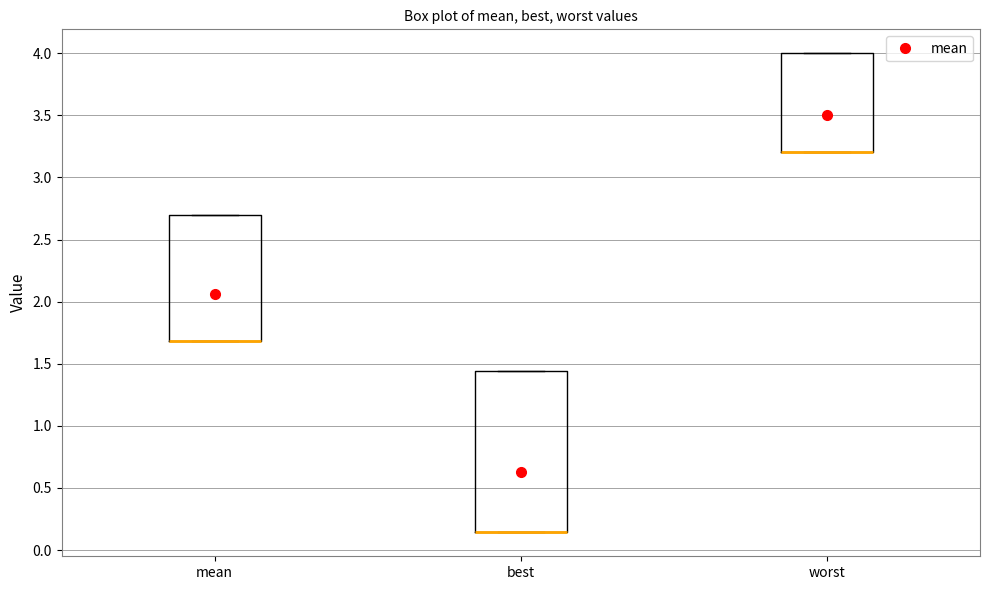

Reading left to right, read every box against the y-axis: the position of its median line, the range the box covers, and the ends of its whiskers. The values are not printed on the chart, so give them approximately, as read against the axis.

mean: median 1.70 (drawn on the box's lower edge), box 1.70 to 2.70, whiskers 1.70 to 2.70
best: median 0.15 (drawn on the box's lower edge), box 0.15 to 1.45, whiskers 0.15 to 1.45
worst: median 3.20 (drawn on the box's lower edge), box 3.20 to 4.00, whiskers 3.20 to 4.00